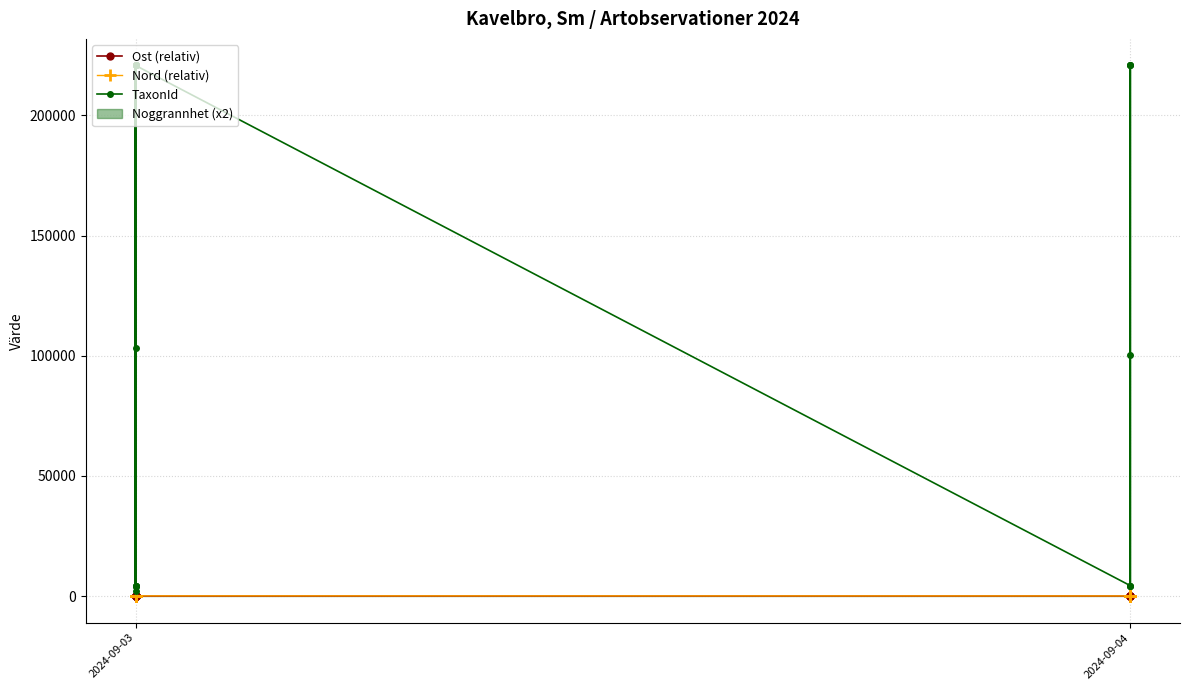

Rank the series by their maximum value, from highest to lowest.

TaxonId, Nord (relativ), Ost (relativ)